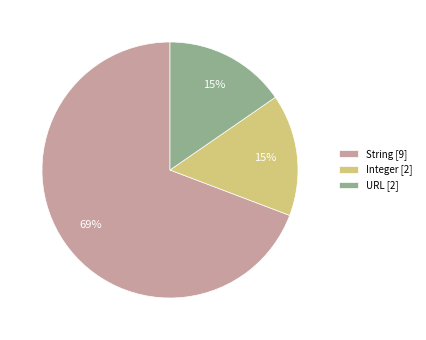

Is there a majority slice in this chart?

Yes